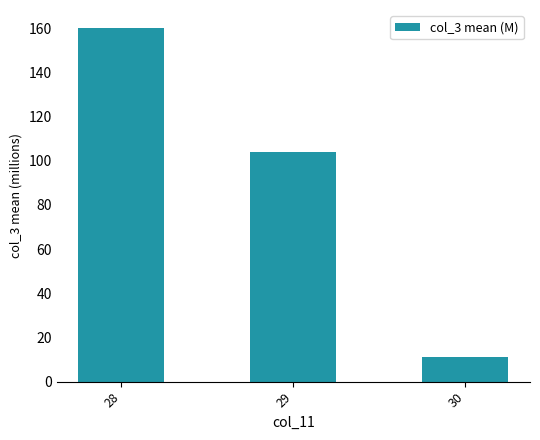

List the labels in order of value, smallest first.

30, 29, 28